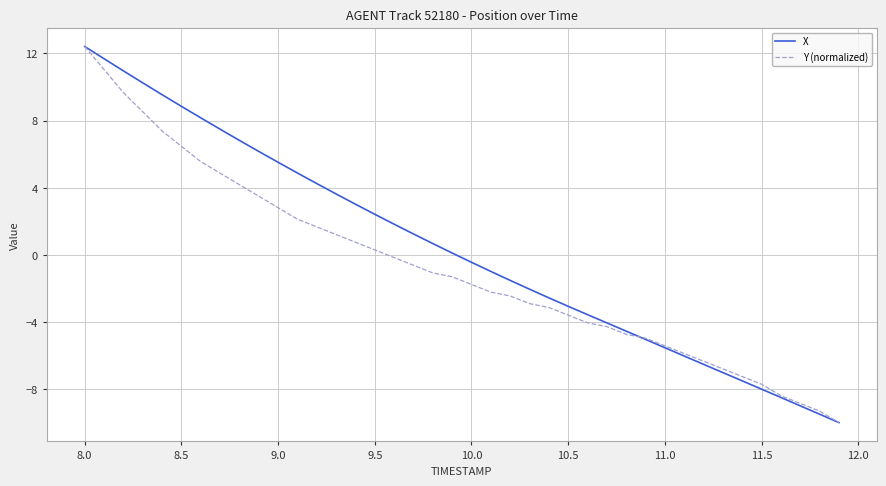

How many values in the X series are below 0?

20